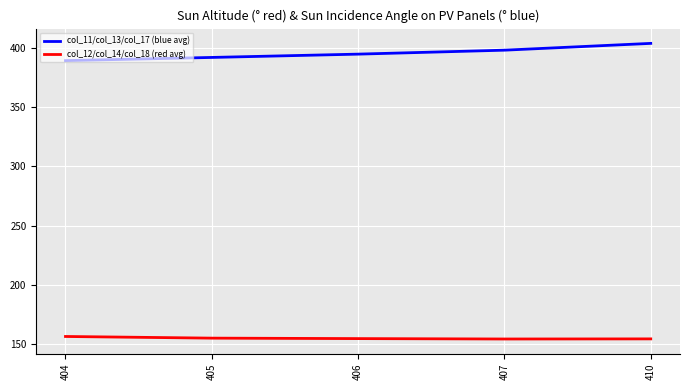

At 407, list the series in order from smallest to largest.

col_12/col_14/col_18 (red avg), col_11/col_13/col_17 (blue avg)